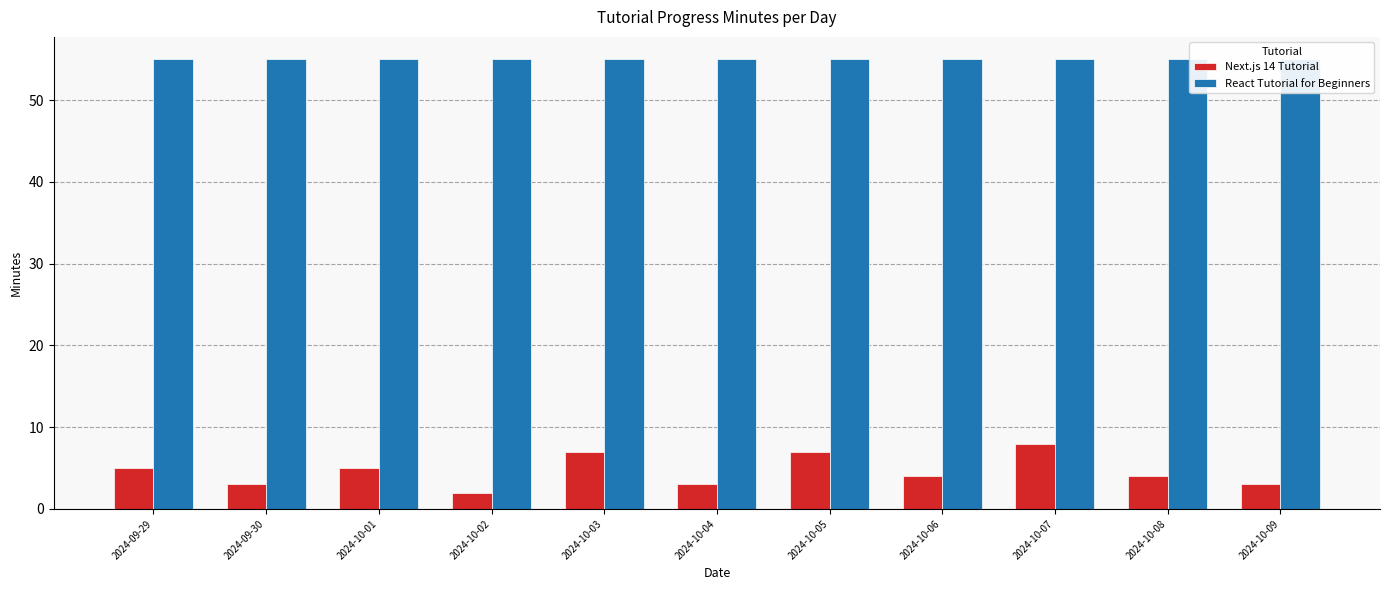

List the series in order of their peak value, highest first.

React Tutorial for Beginners, Next.js 14 Tutorial